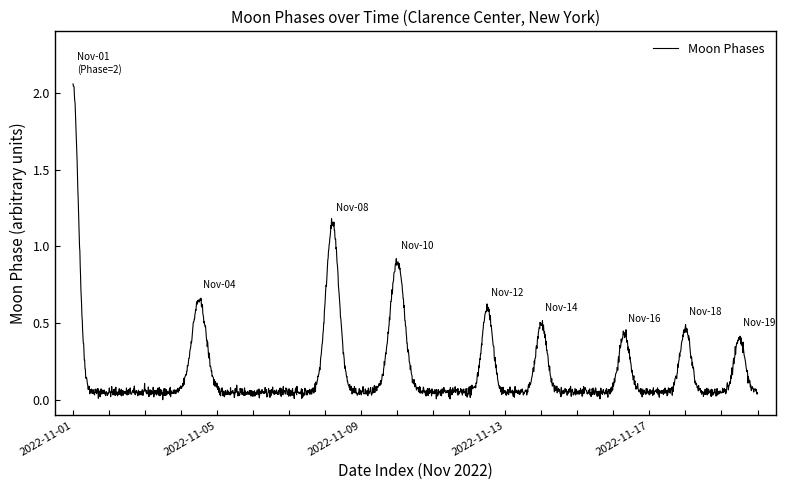

How many lines are shown in the chart?

1